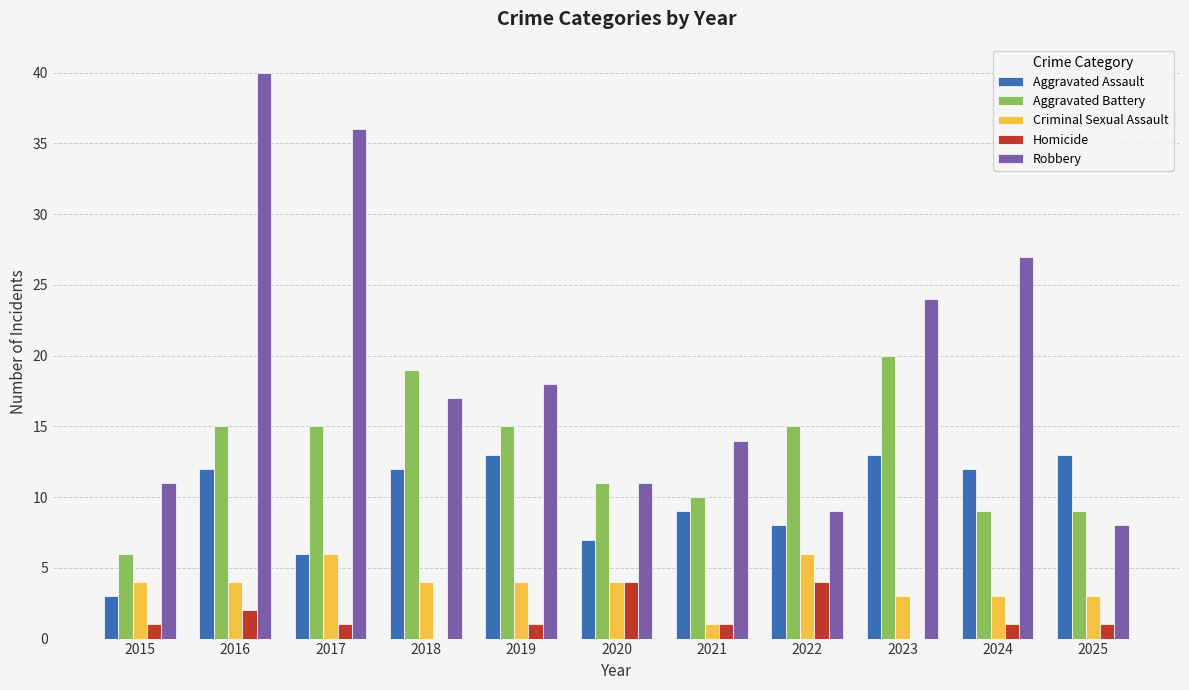

Is the value of Homicide at 2022 greater than the value of Criminal Sexual Assault at 2024?

Yes